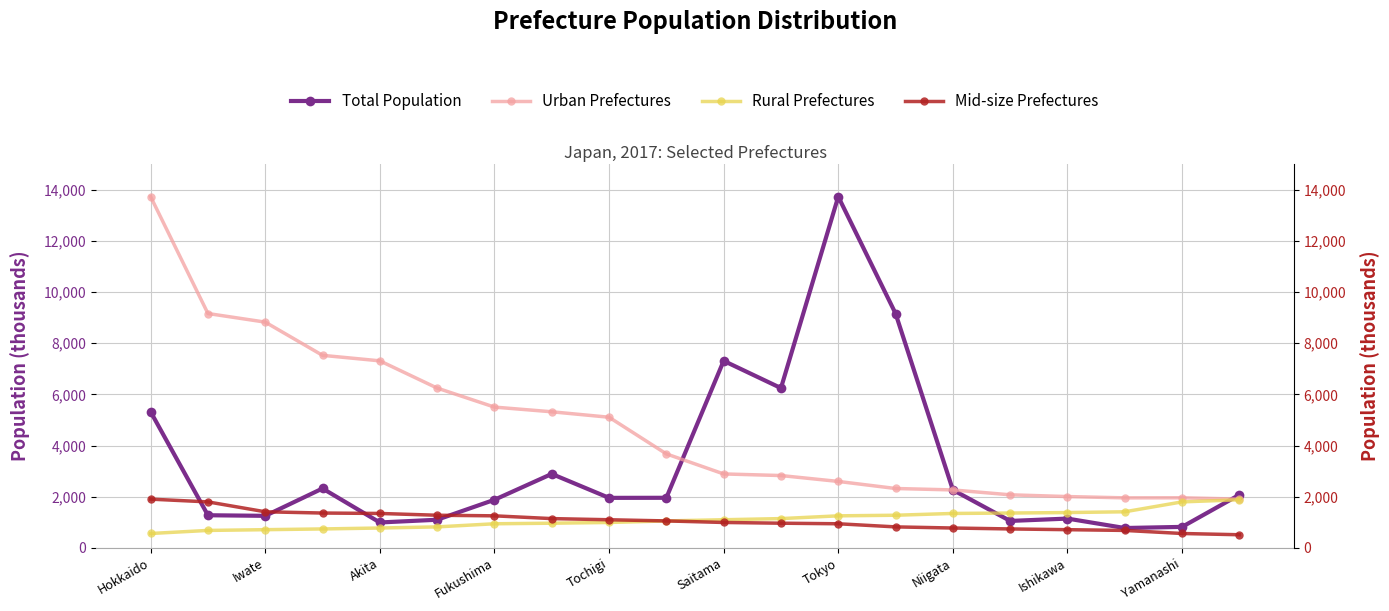

The value of Urban Prefectures at 19 is 1907. True or false?

True